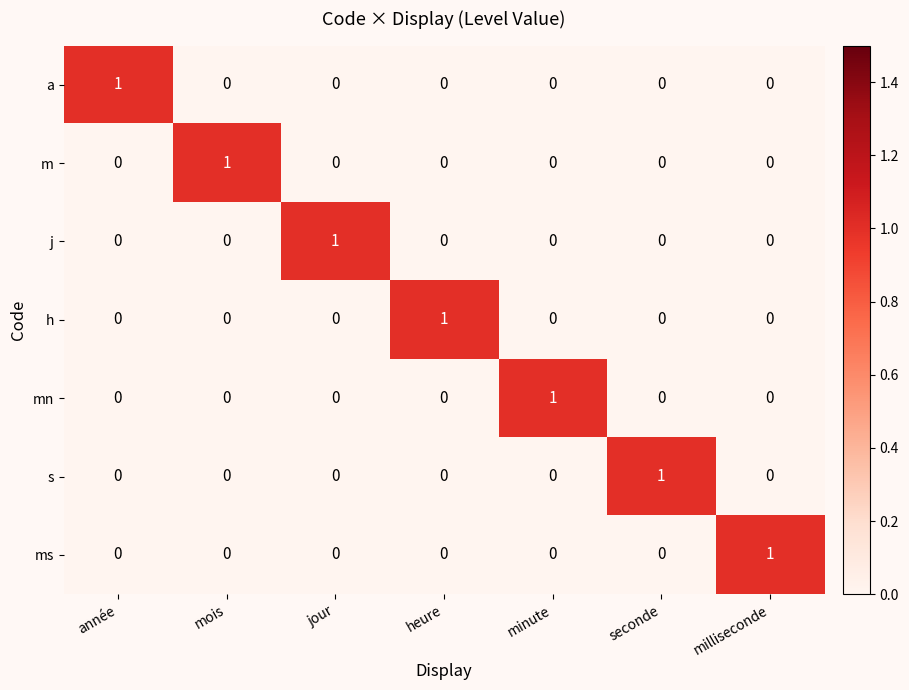

At which label does ms reach its peak?

milliseconde